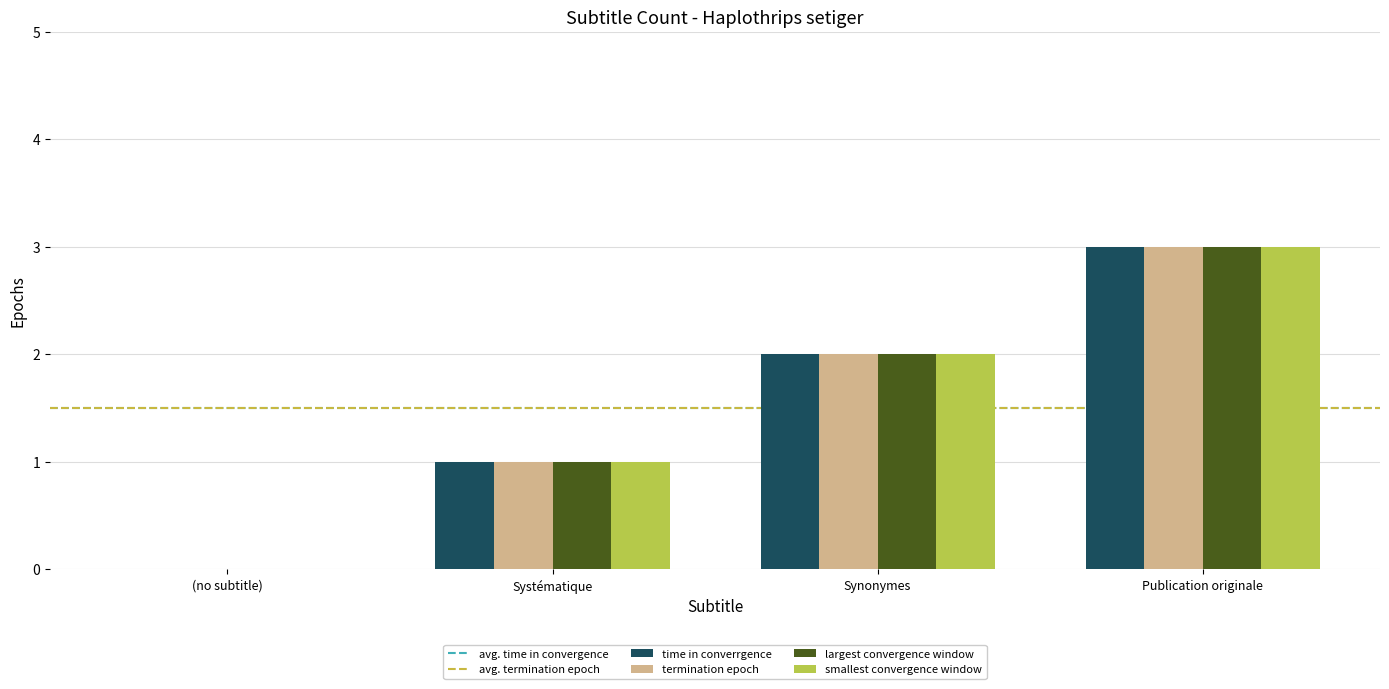

The time in converrgence series shows 2 at Publication originale. True or false?

False